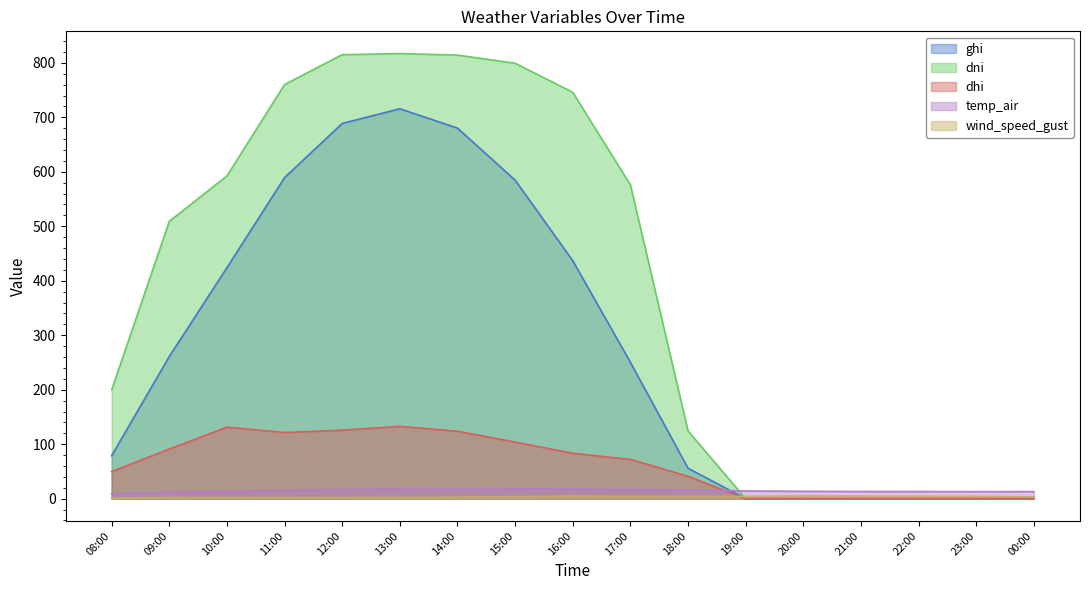

What position from the right is 23:00?

2